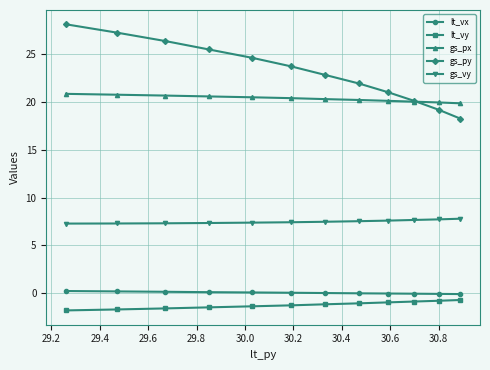

Which series has the widest spread of values?

gs_py